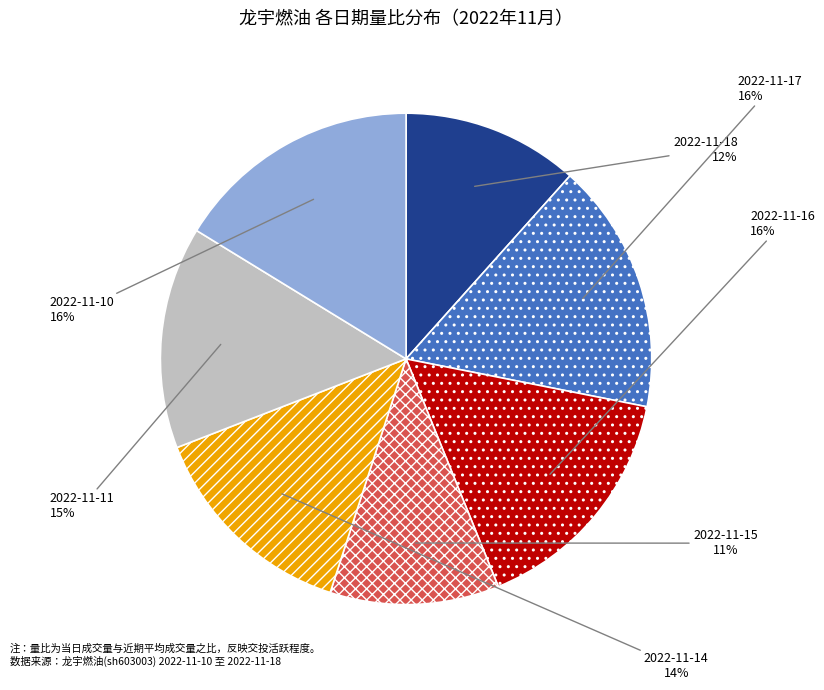

How many segments does this pie chart have?

7